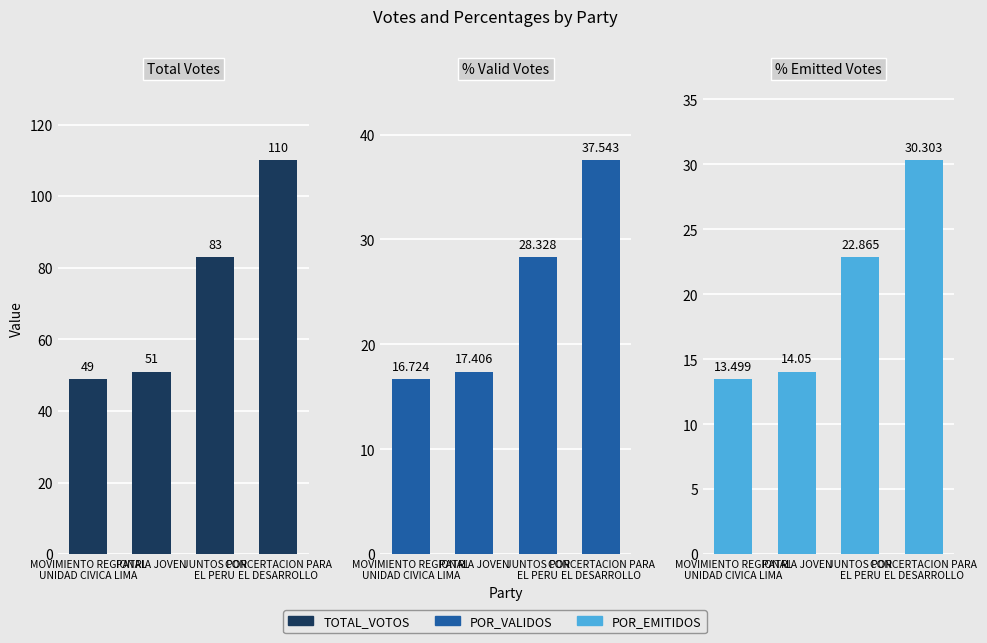

How many categories are shown in the chart?

4